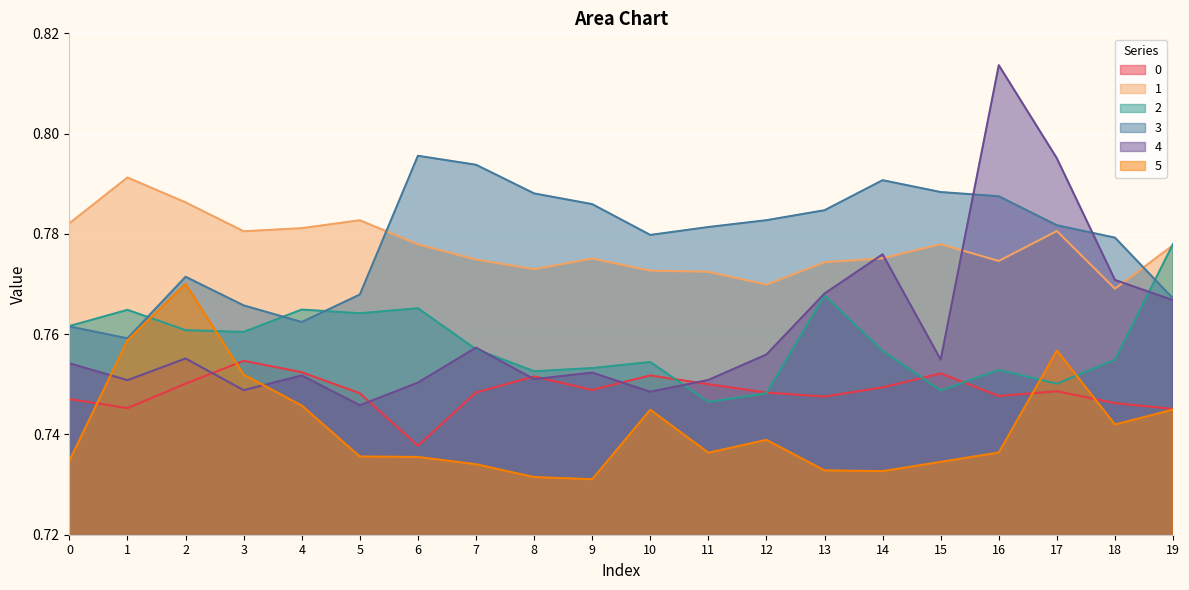

True or false: 2 and 3 cross at least once.

True